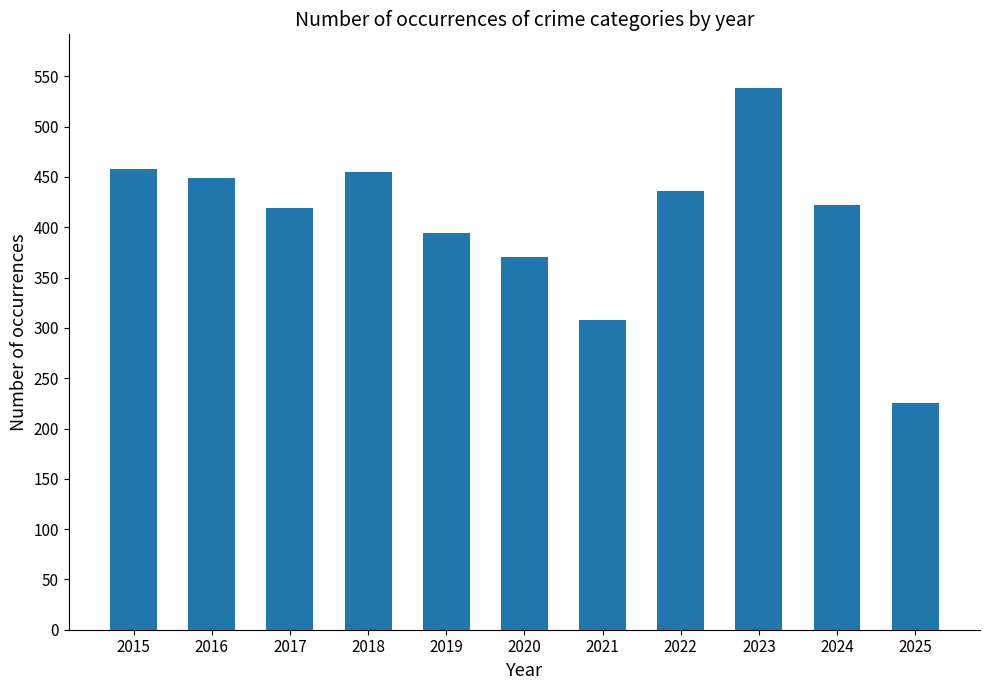

The chart shows a value of 458 at 2015. True or false?

True